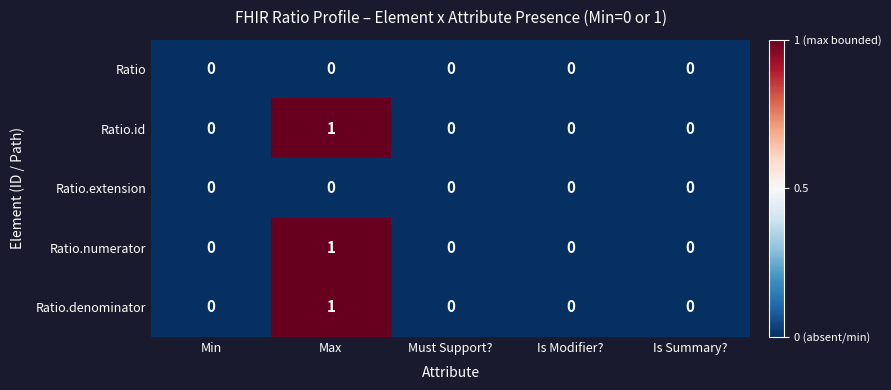

Reading left to right, list all the values displayed in this chart.

Ratio: Min=0	Max=0	Must Support?=0	Is Modifier?=0	Is Summary?=0
Ratio.id: Min=0	Max=1	Must Support?=0	Is Modifier?=0	Is Summary?=0
Ratio.extension: Min=0	Max=0	Must Support?=0	Is Modifier?=0	Is Summary?=0
Ratio.numerator: Min=0	Max=1	Must Support?=0	Is Modifier?=0	Is Summary?=0
Ratio.denominator: Min=0	Max=1	Must Support?=0	Is Modifier?=0	Is Summary?=0